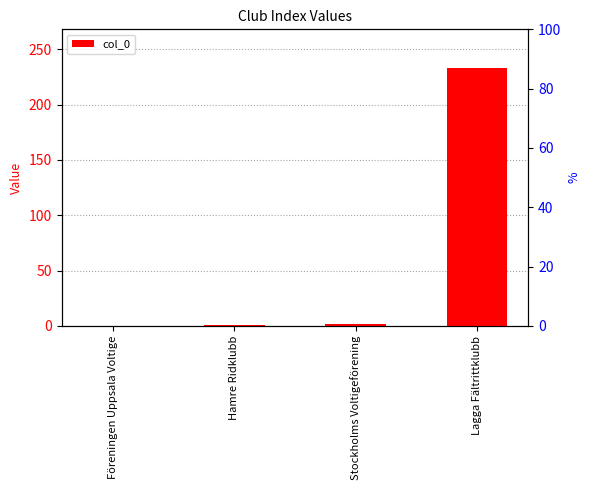

Is it true that the value at Hamre Ridklubb is 2?

False